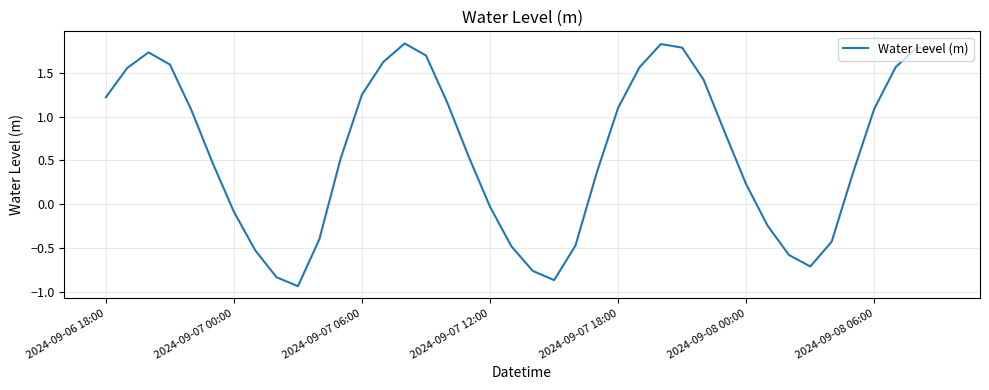

The chart shows a value of 0.8 at 2024-09-07 06:00. True or false?

False